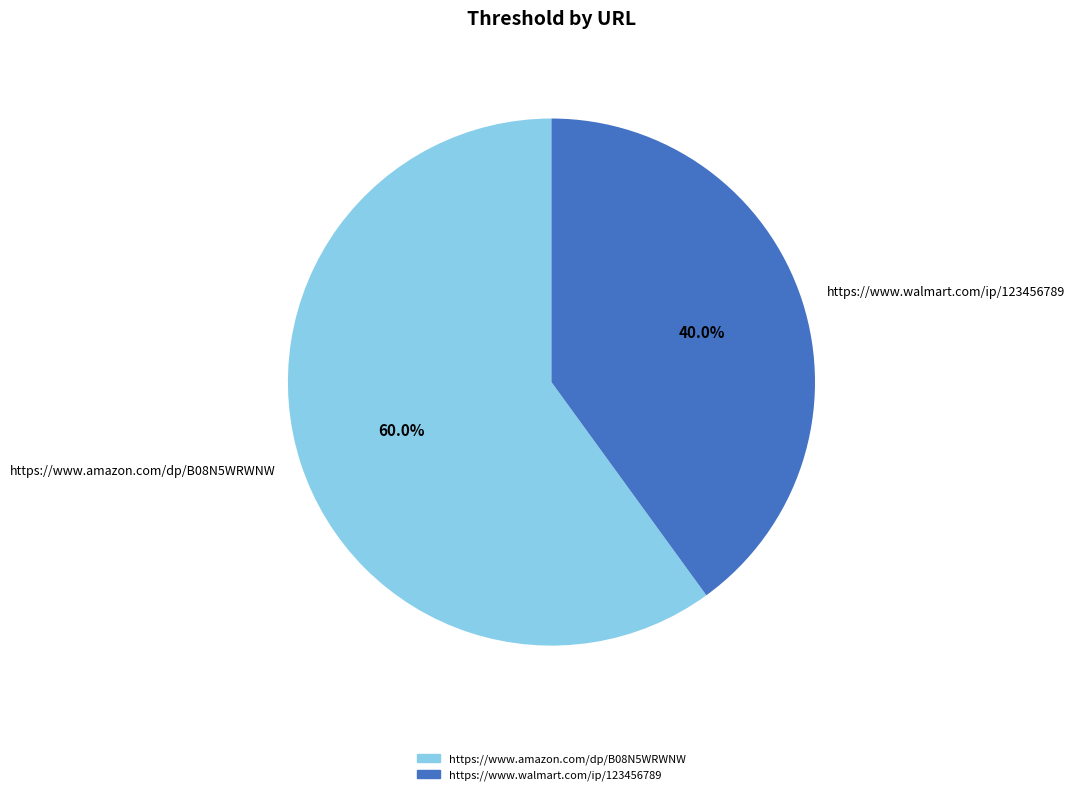

Does any single category account for the majority?

Yes